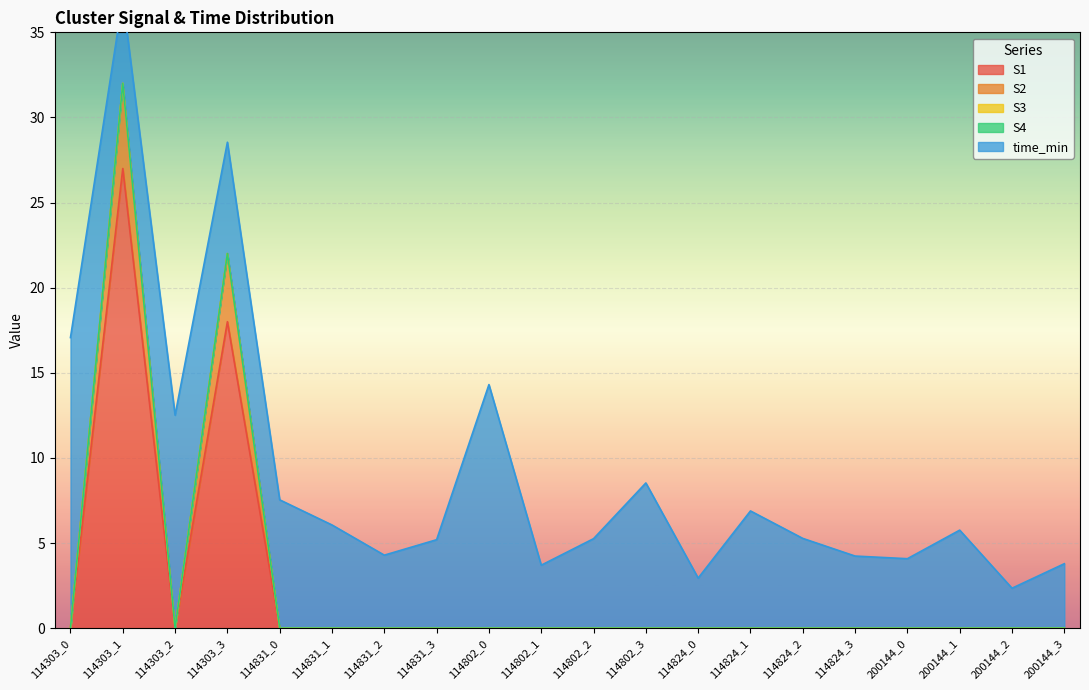

What is the difference between the maximum and minimum values in the S2 series?

5.0